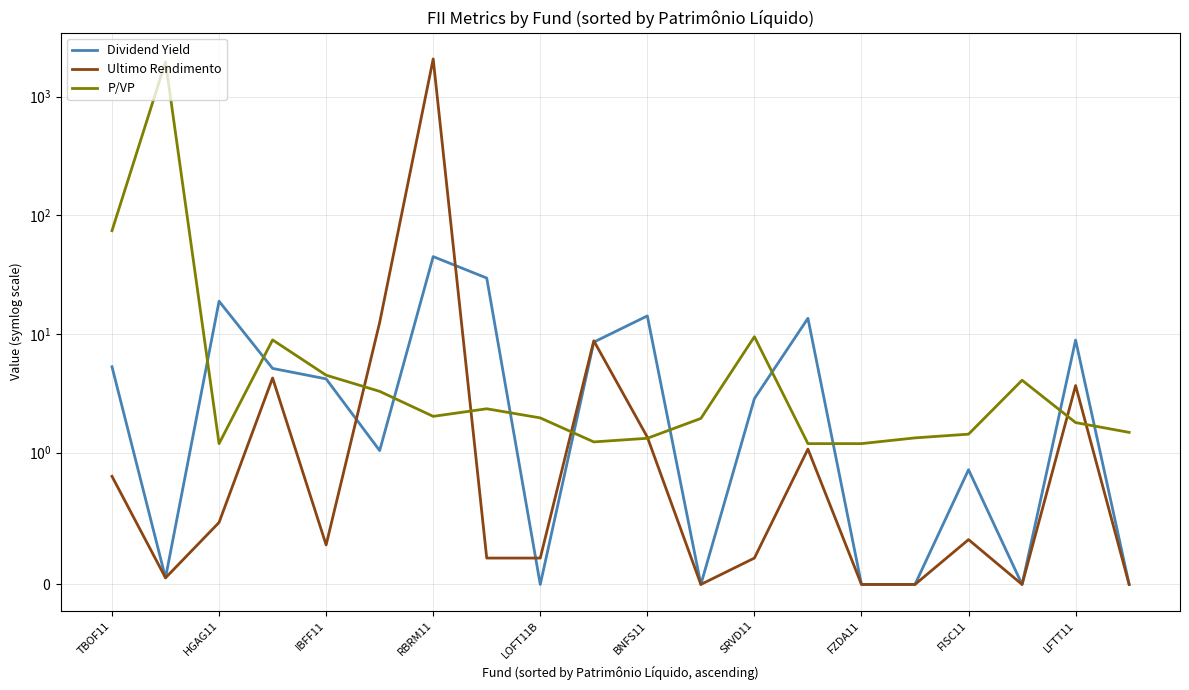

Count the number of categories in the chart.

20